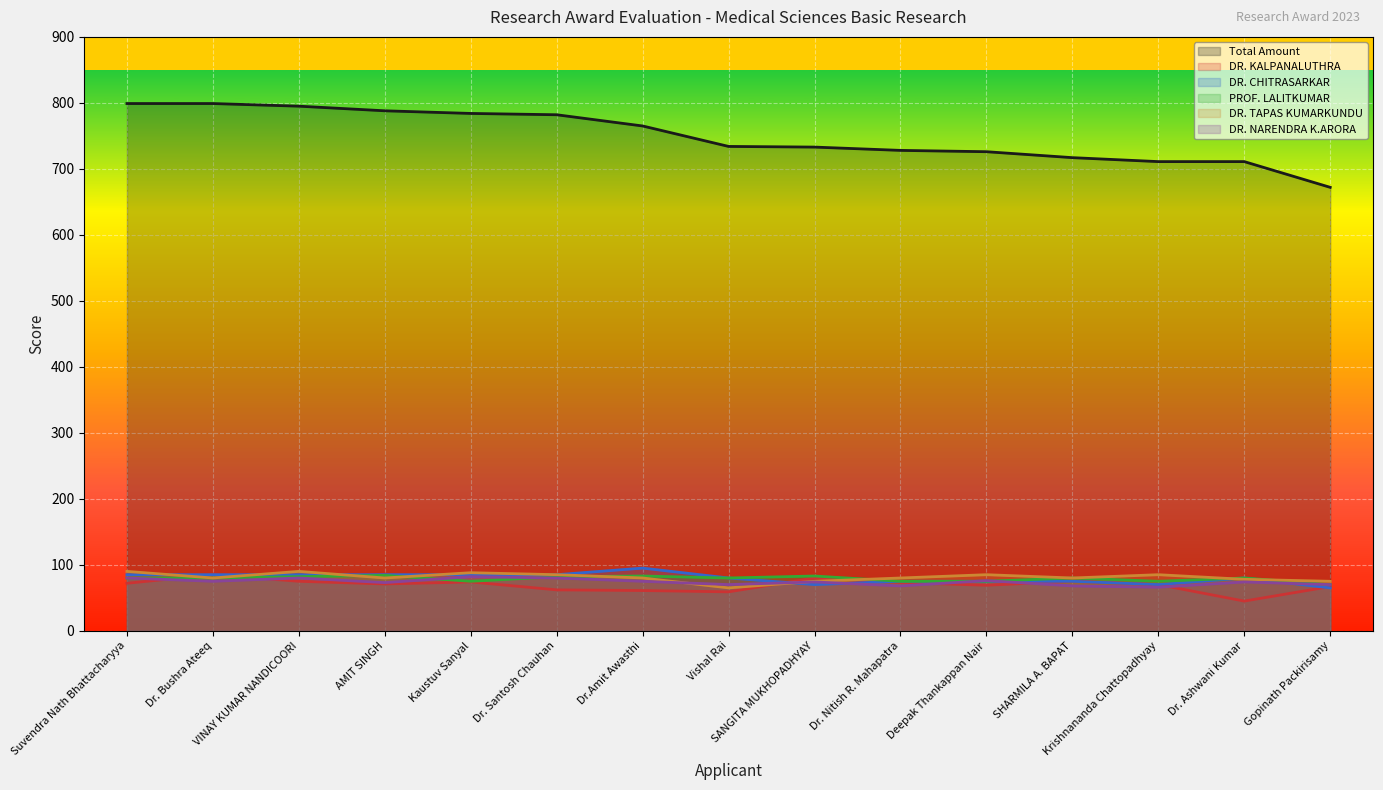

List the series in order of their peak value, lowest first.

DR. NARENDRA K.ARORA, PROF. LALITKUMAR, DR. KALPANALUTHRA, DR. TAPAS KUMARKUNDU, DR. CHITRASARKAR, Total Amount